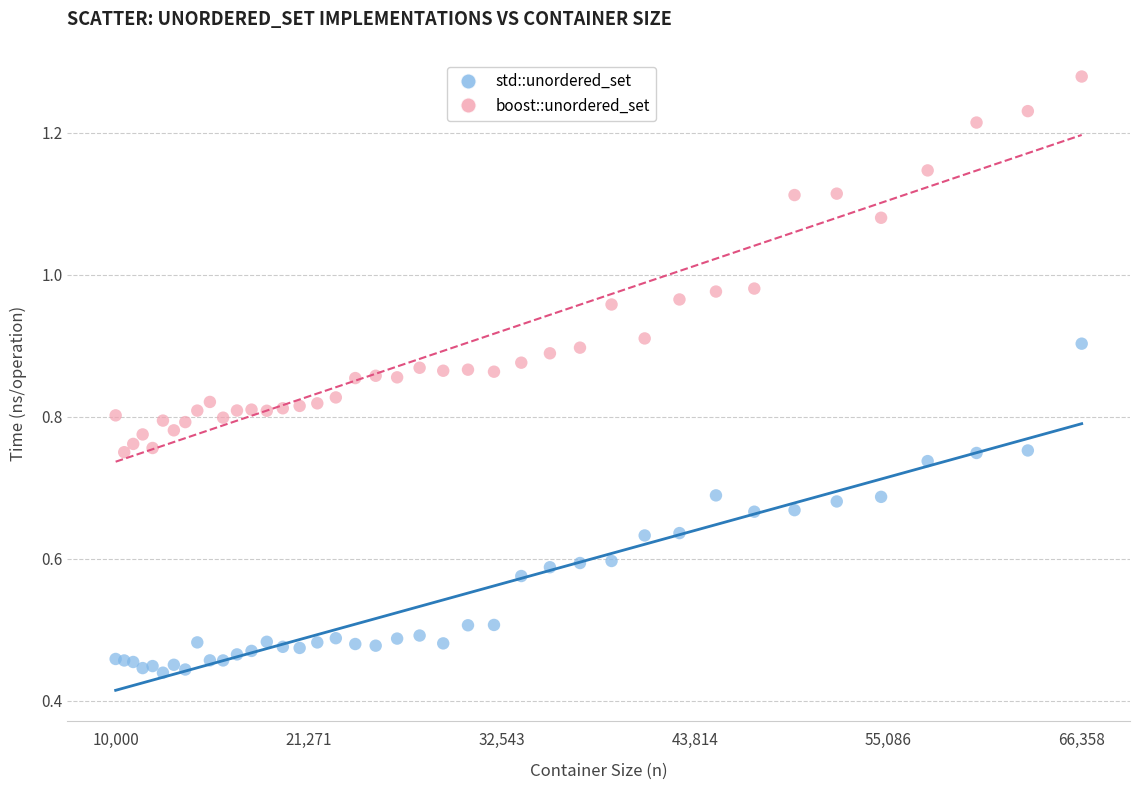

What is the X range (max minus min) for the scatter plot?

56358.0